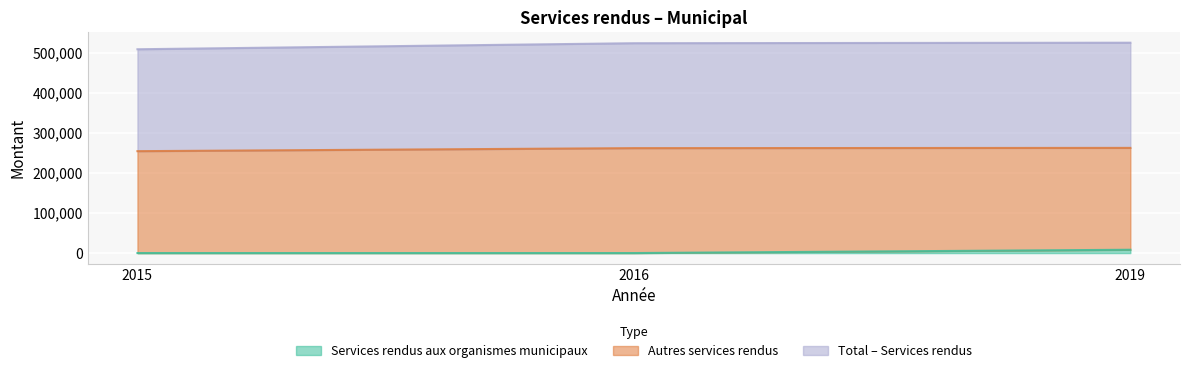

What value does the Services rendus aux organismes municipaux series have at 2015?

48.8